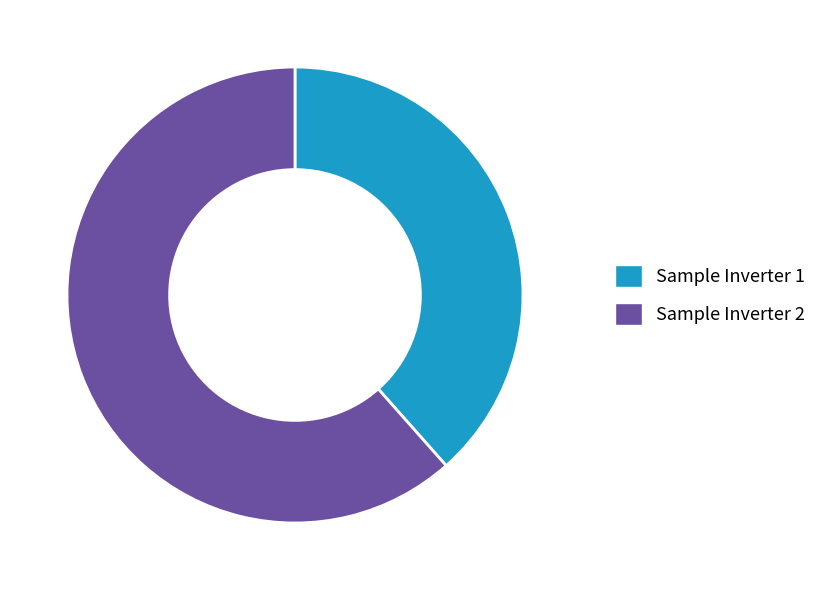

Between Sample Inverter 2 and Sample Inverter 1, which is larger?

Sample Inverter 2